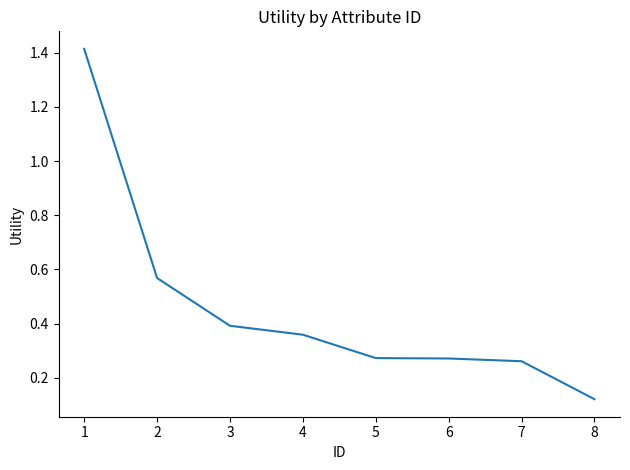

How many lines are shown in the chart?

1